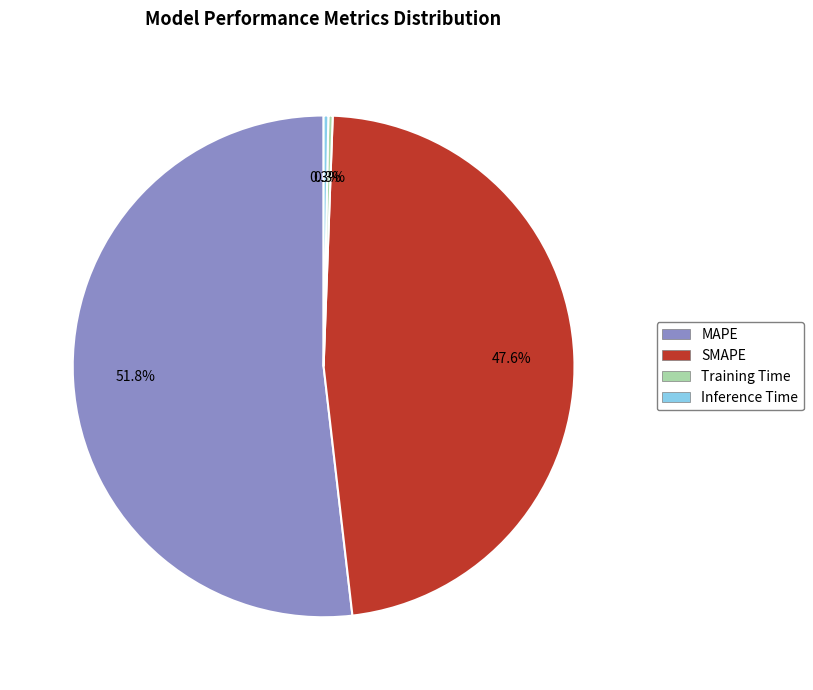

The MAPE slice represents 37% of the pie. True or false?

False